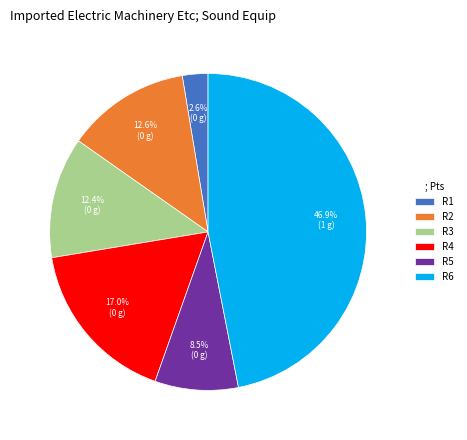

Is the sum of R5 and R6 greater than half?

Yes